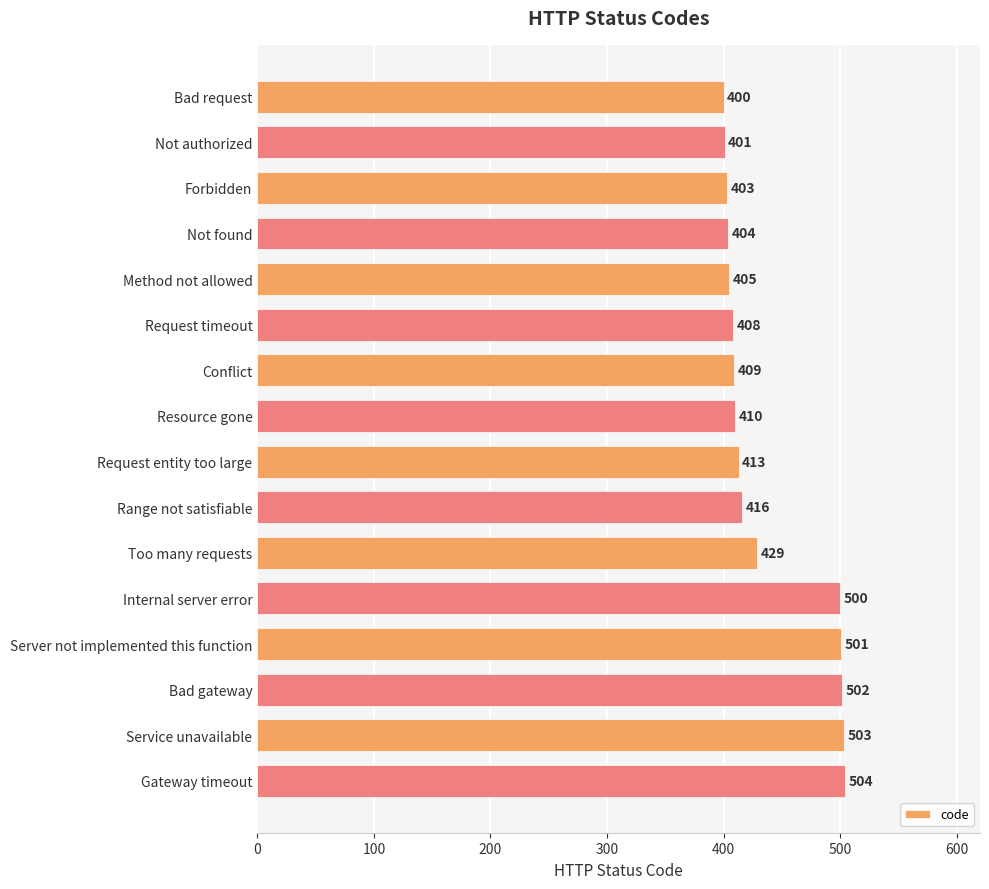

What is the difference between the maximum and second lowest values?

103